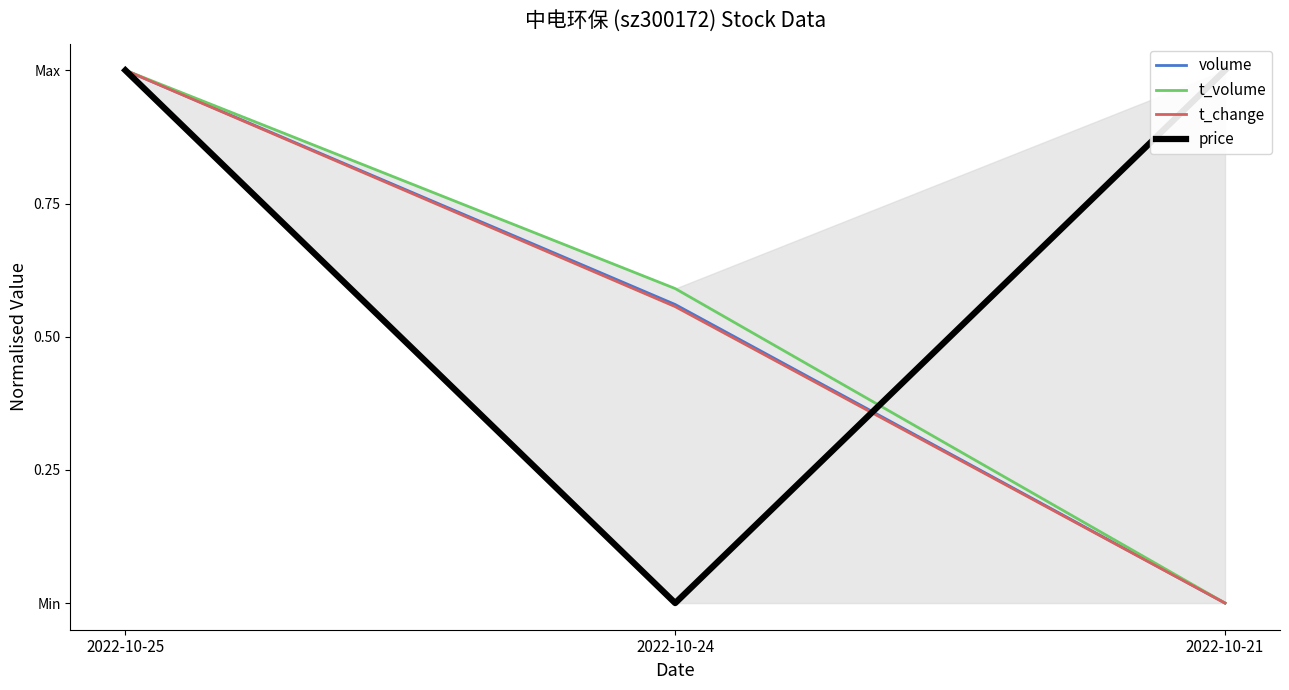

At which label is price closest to 0?

2022-10-24